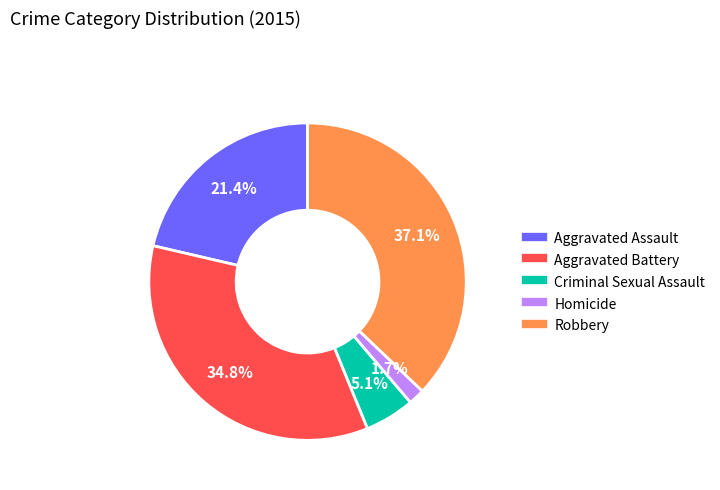

Which slice is the largest?

Robbery